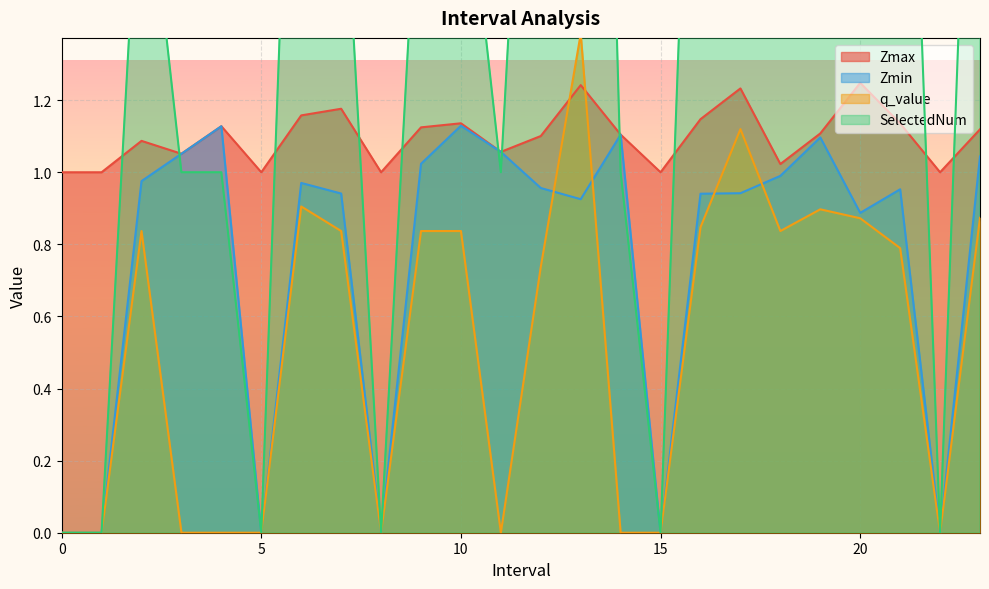

What is the value of the Zmax point at the 5th from the left?

1.1